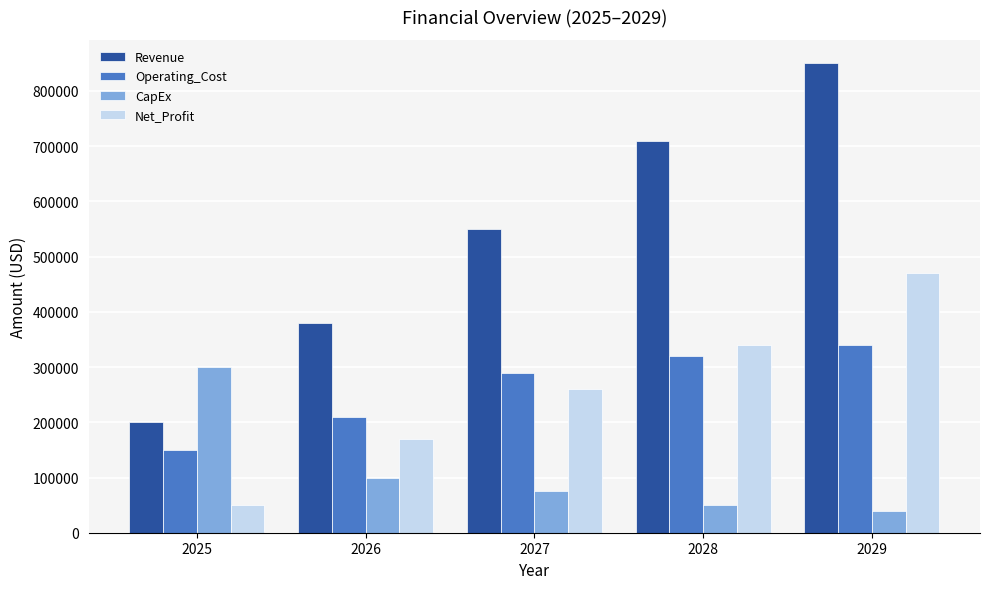

Is it true that Revenue equals 1231940 at 2028?

False